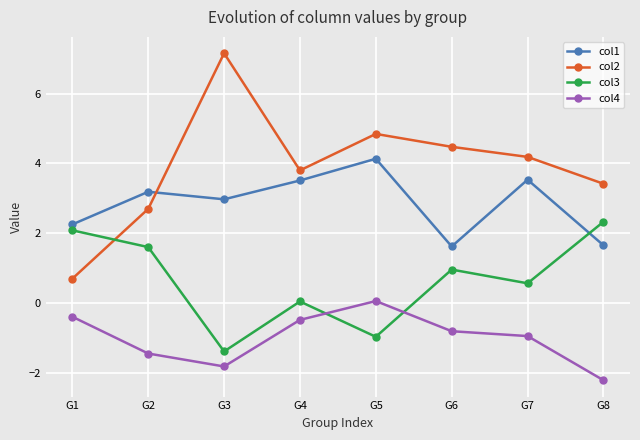

What is the lowest value of the col2 series?

0.7